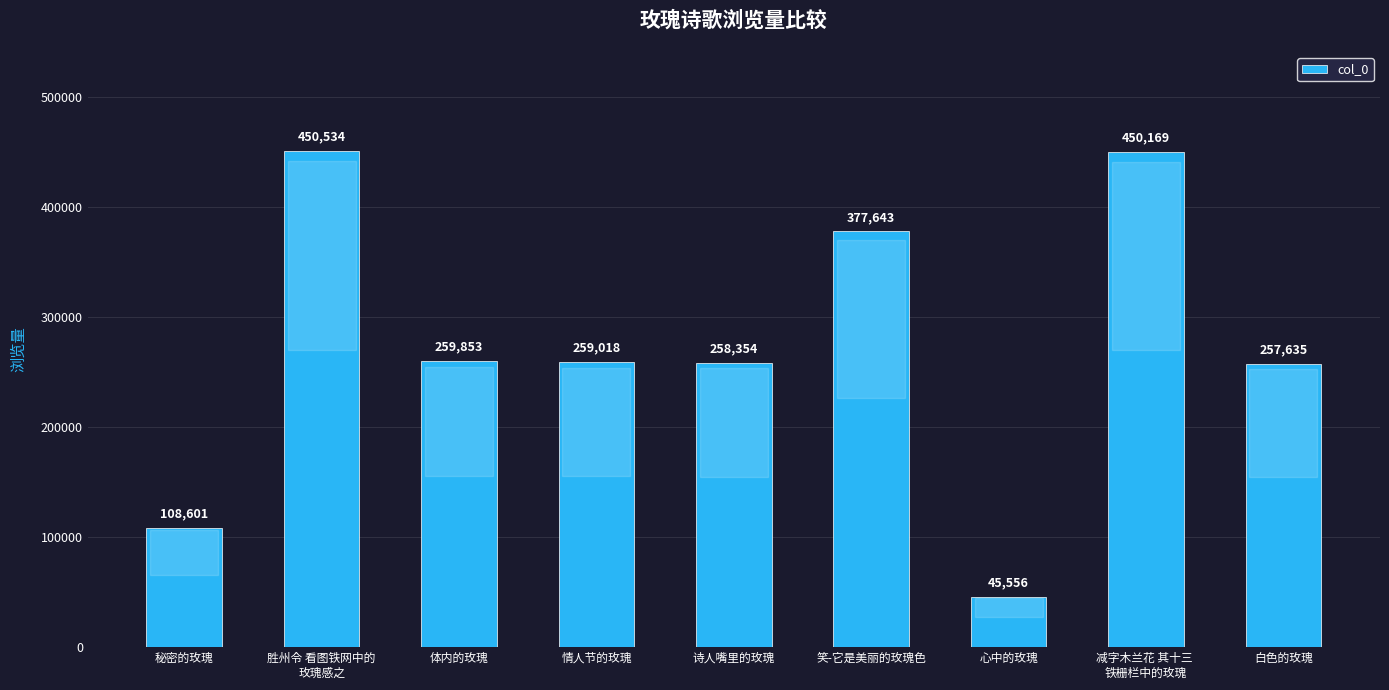

Does the chart contain any negative values?

No